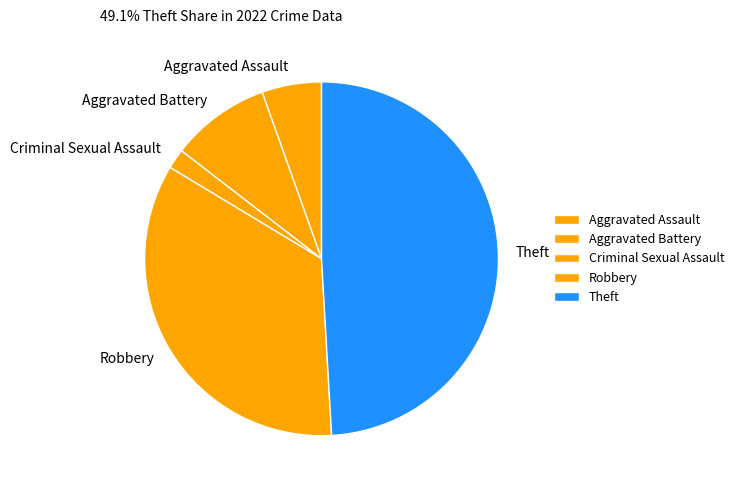

Rank the categories by value from lowest to highest.

Criminal Sexual Assault, Aggravated Assault, Aggravated Battery, Robbery, Theft